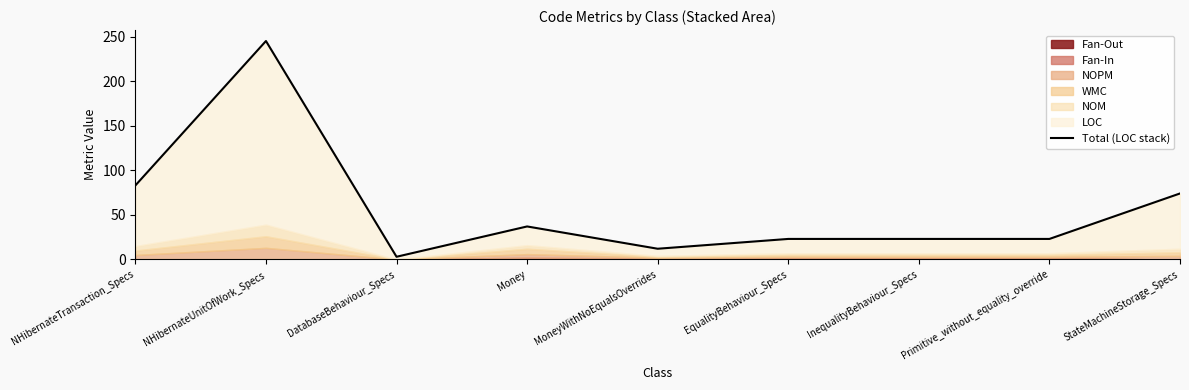

List the labels in order of value, largest first.

NHibernateUnitOfWork_Specs, NHibernateTransaction_Specs, StateMachineStorage_Specs, Money, EqualityBehaviour_Specs, InequalityBehaviour_Specs, Primitive_without_equality_override, MoneyWithNoEqualsOverrides, DatabaseBehaviour_Specs